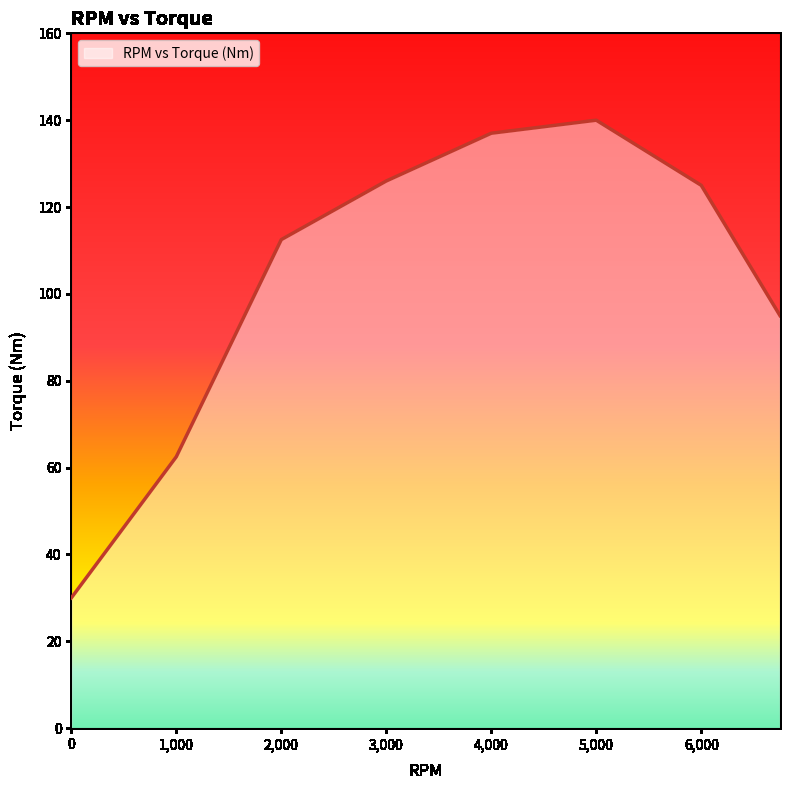

True or false: the data has more than 1 interior local peaks.

False